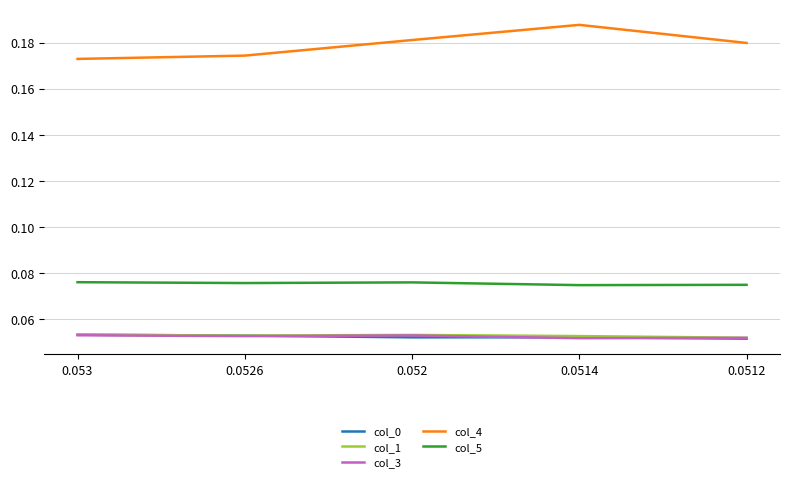

True or false: col_4 and col_1 intersect in this chart.

False